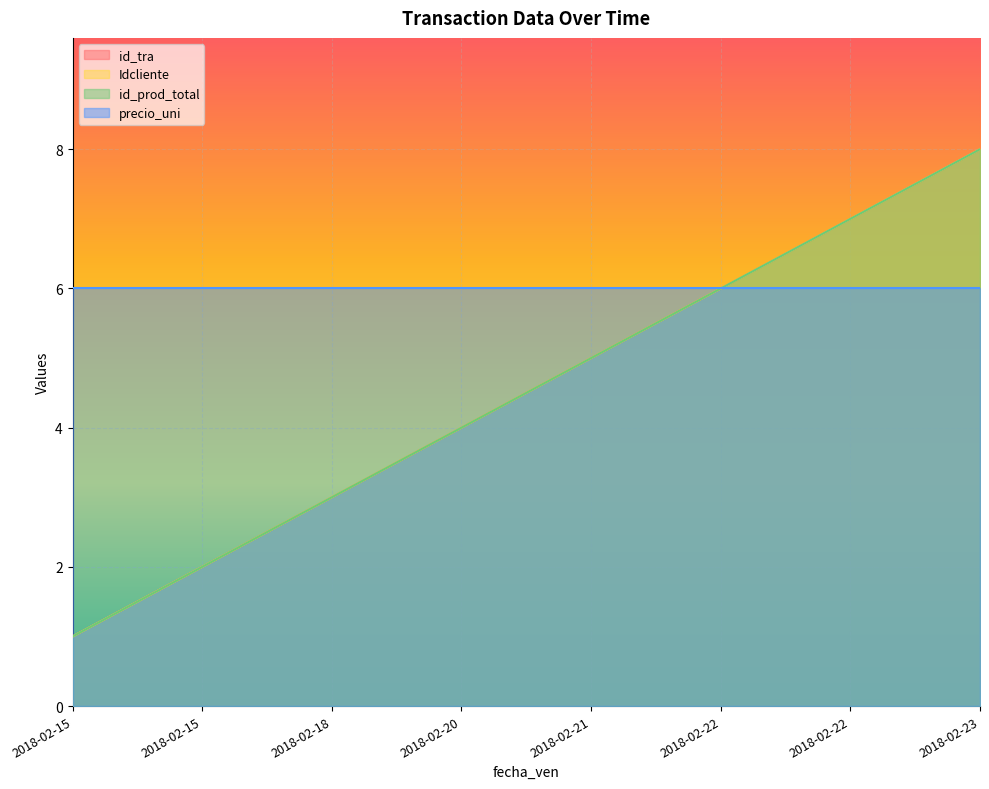

What is the approximate value of id_prod_total at 2018-02-21?

5